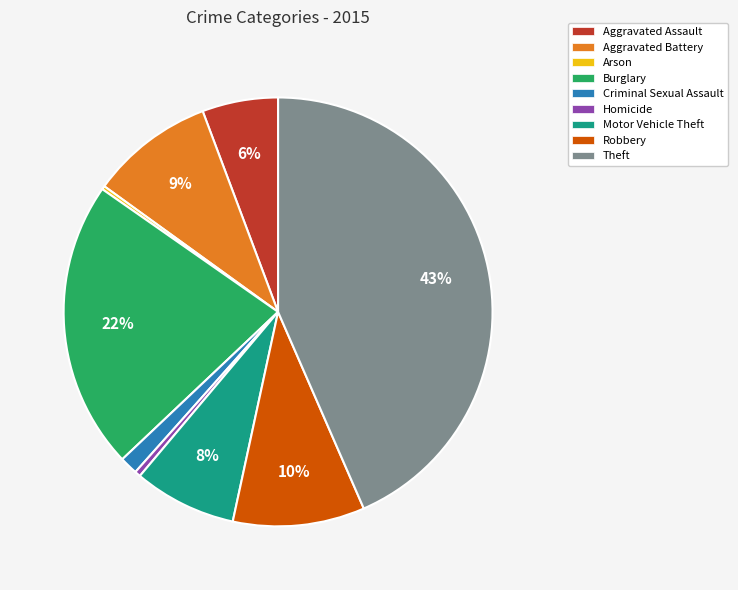

The Burglary slice represents 22% of the pie. True or false?

True